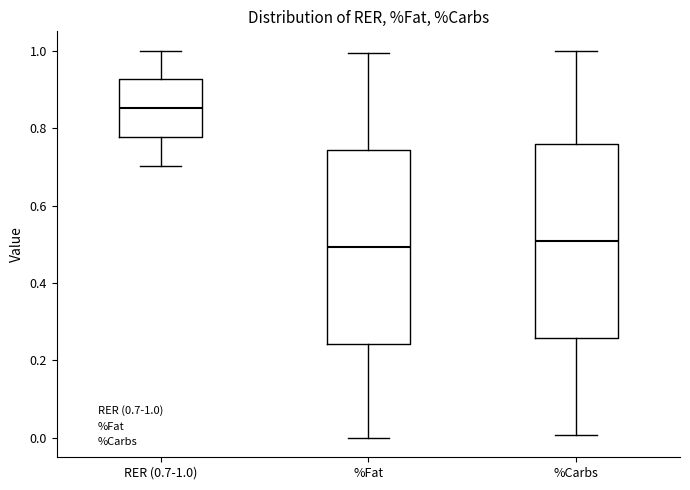

Where is the lower edge of the box for RER (0.7-1.0) on the y-axis? The values are not printed on the chart, so give them approximately, as read against the axis.

0.78